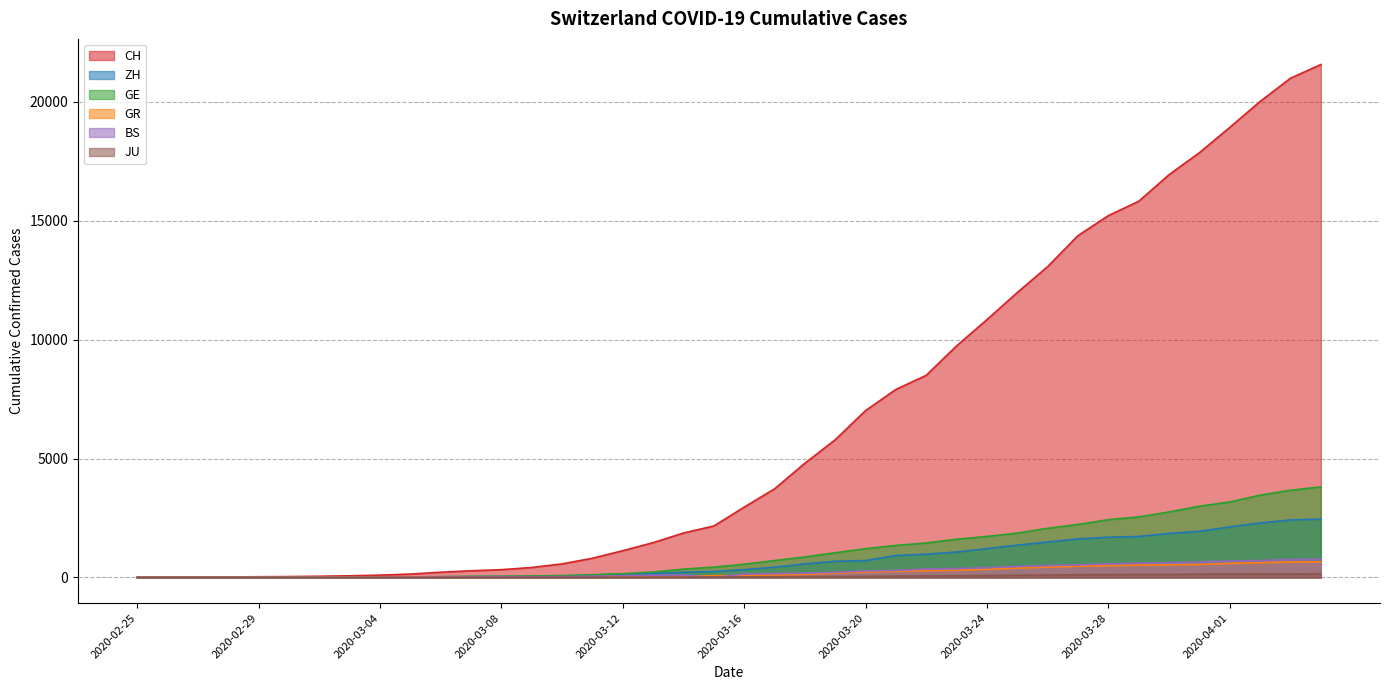

Rank the categories by ZH value from lowest to highest.

2020-02-25, 2020-02-26, 2020-02-27, 2020-02-28, 2020-02-29, 2020-03-01, 2020-03-02, 2020-03-03, 2020-03-04, 2020-03-05, 2020-03-06, 2020-03-07, 2020-03-08, 2020-03-09, 2020-03-10, 2020-03-11, 2020-03-12, 2020-03-13, 2020-03-14, 2020-03-15, 2020-03-16, 2020-03-17, 2020-03-18, 2020-03-19, 2020-03-20, 2020-03-21, 2020-03-22, 2020-03-23, 2020-03-24, 2020-03-25, 2020-03-26, 2020-03-27, 2020-03-28, 2020-03-29, 2020-03-30, 2020-03-31, 2020-04-01, 2020-04-02, 2020-04-03, 2020-04-04